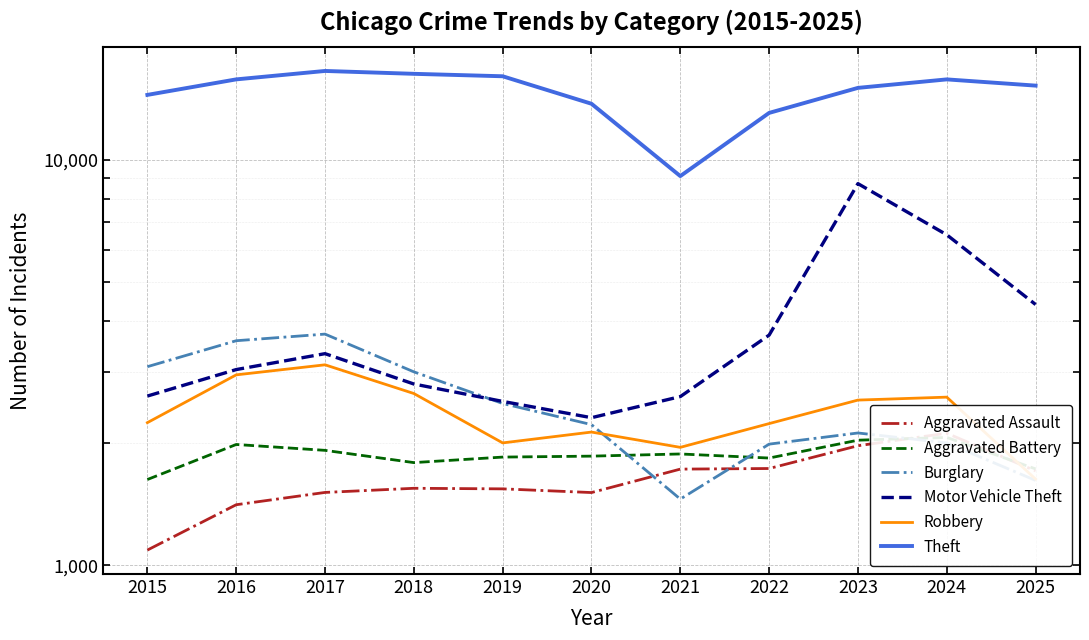

What is the difference between the Aggravated Assault values at 2024 and 2019?

573